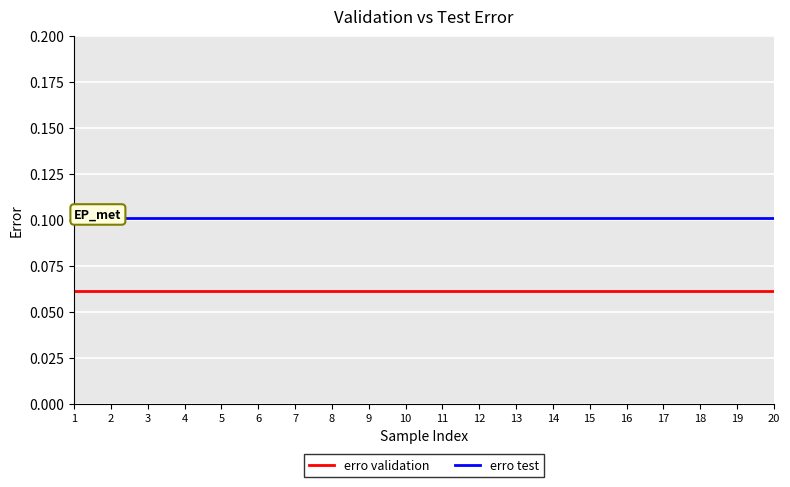

At how many categories does at least one series exceed 0?

20